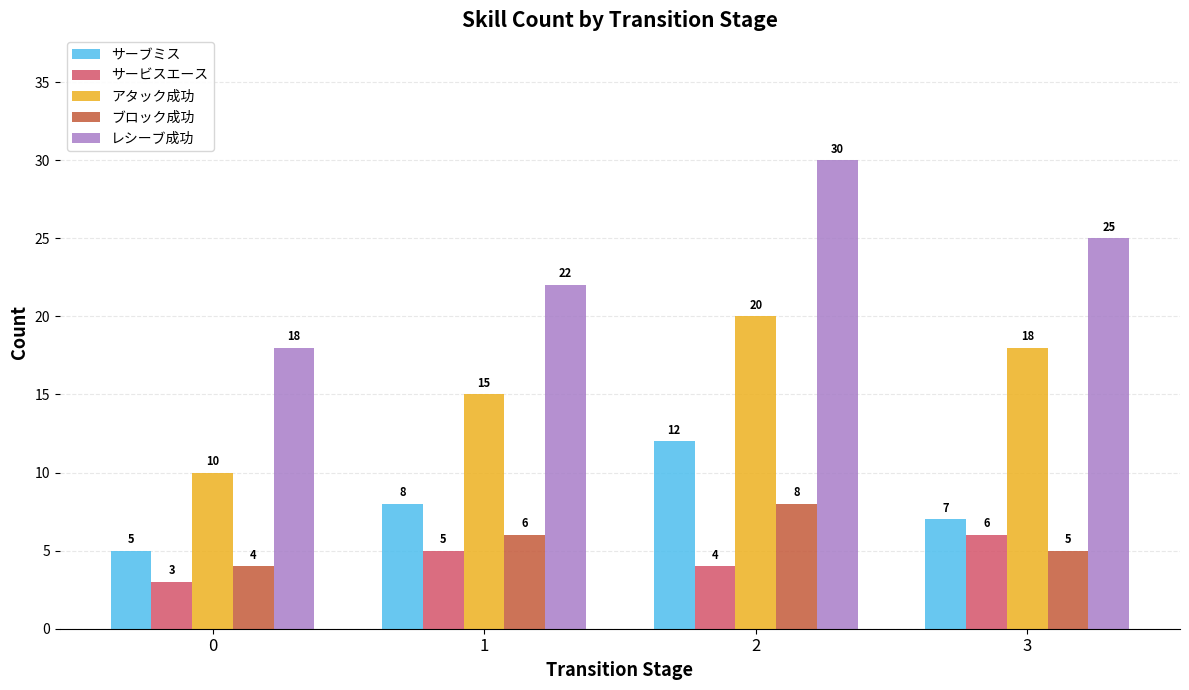

Reading left to right, what are all the values shown in this chart?

サーブミス: 0=5	1=8	2=12	3=7
サービスエース: 0=3	1=5	2=4	3=6
アタック成功: 0=10	1=15	2=20	3=18
ブロック成功: 0=4	1=6	2=8	3=5
レシーブ成功: 0=18	1=22	2=30	3=25